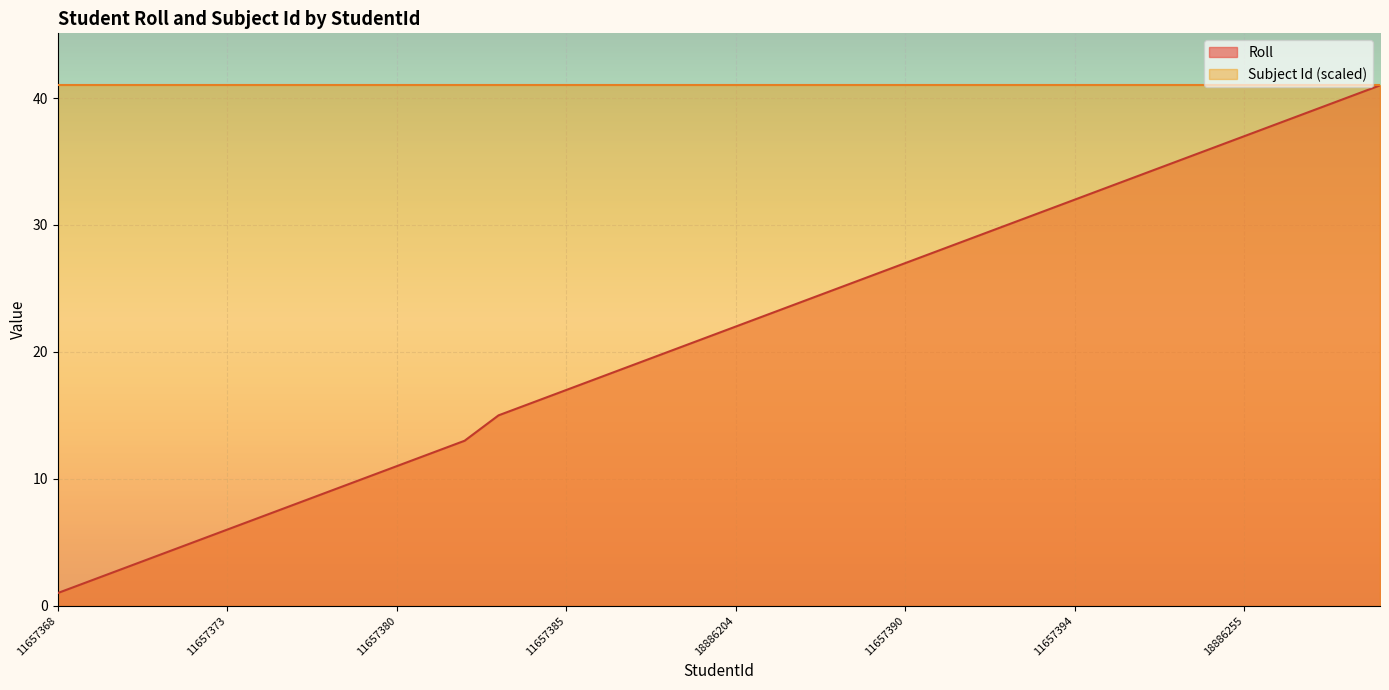

What is the sum of all values?

847